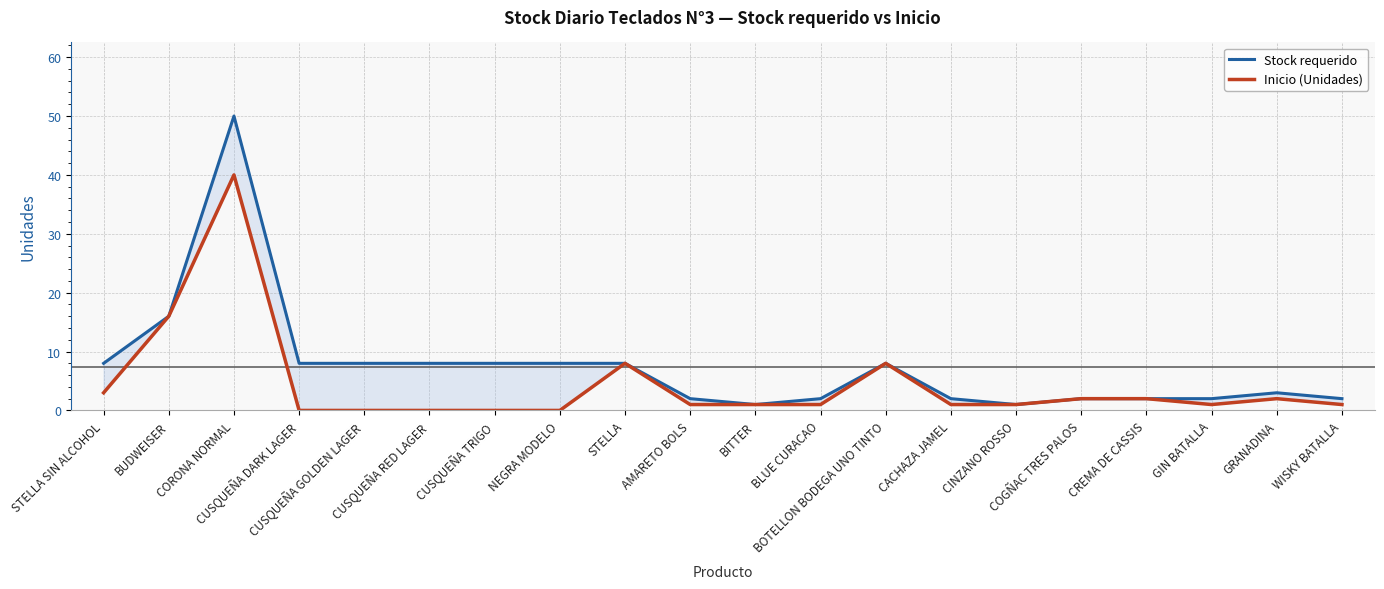

True or false: Inicio (Unidades) and Stock requerido cross at least once.

False